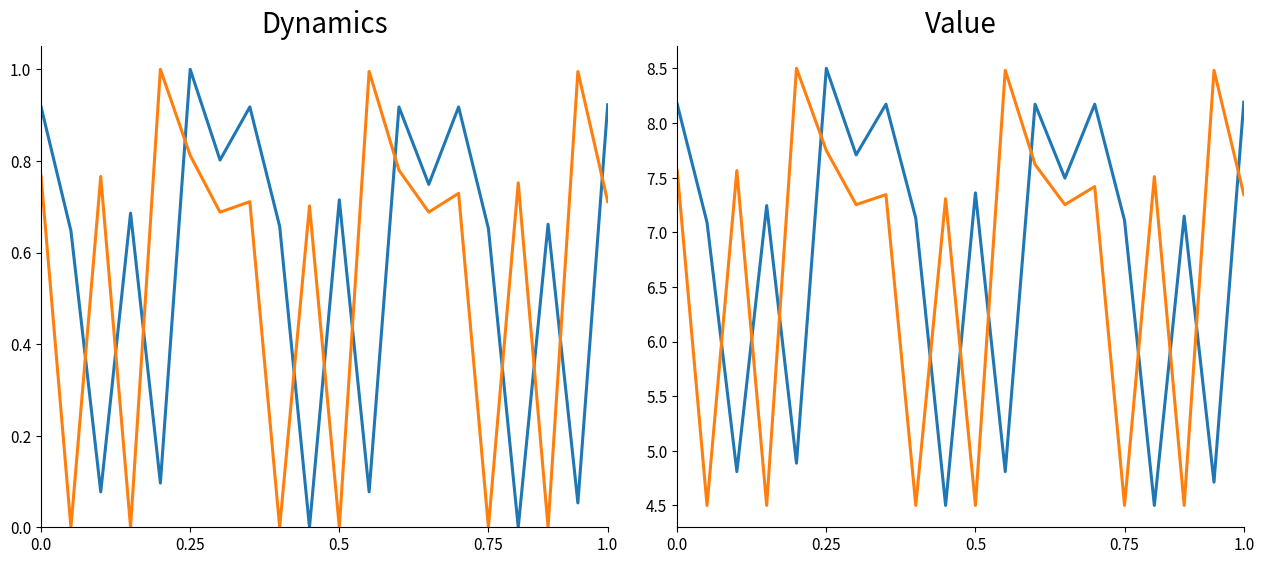

What are all the series names shown in the legend?

sowD, harvD